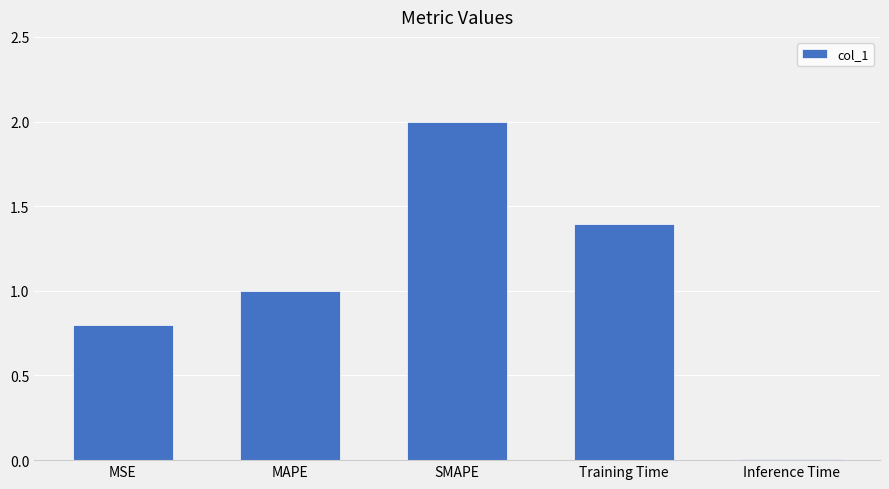

What position from the left is Training Time?

4